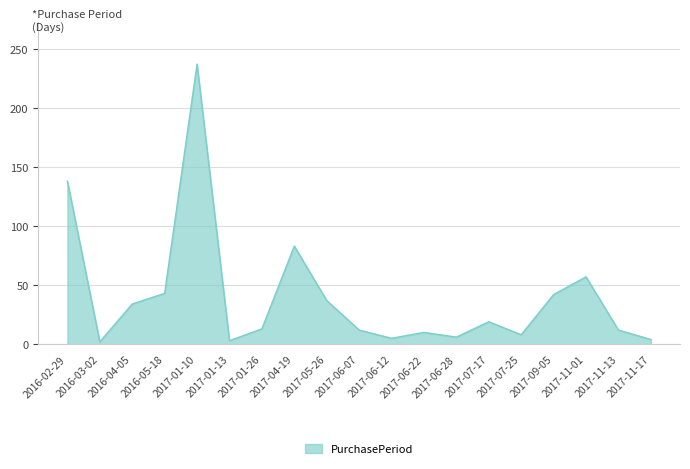

What position from the right is 2017-01-10?

15